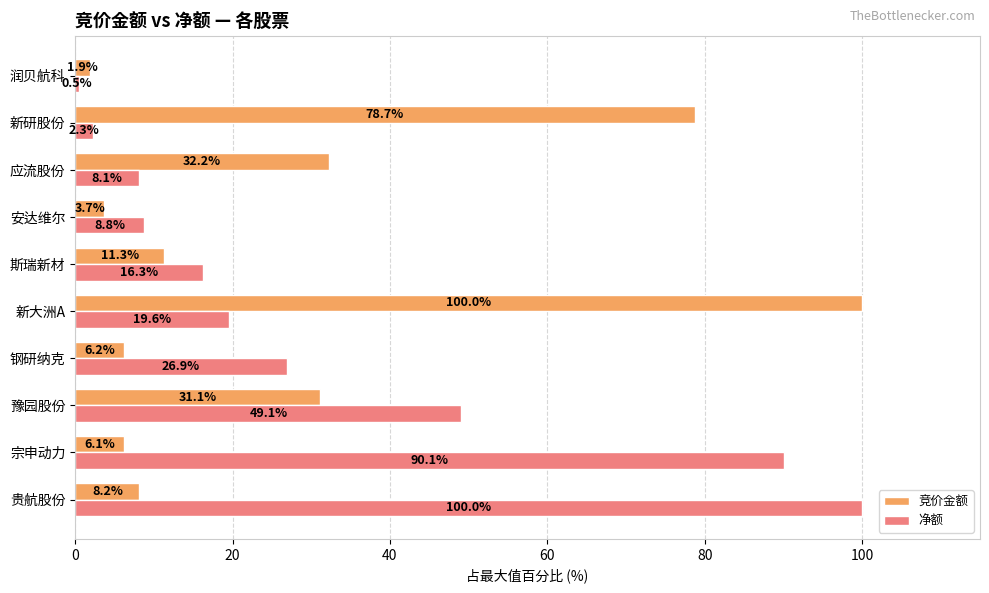

True or false: 竞价金额 has a value of 2.2 at 宗申动力.

False